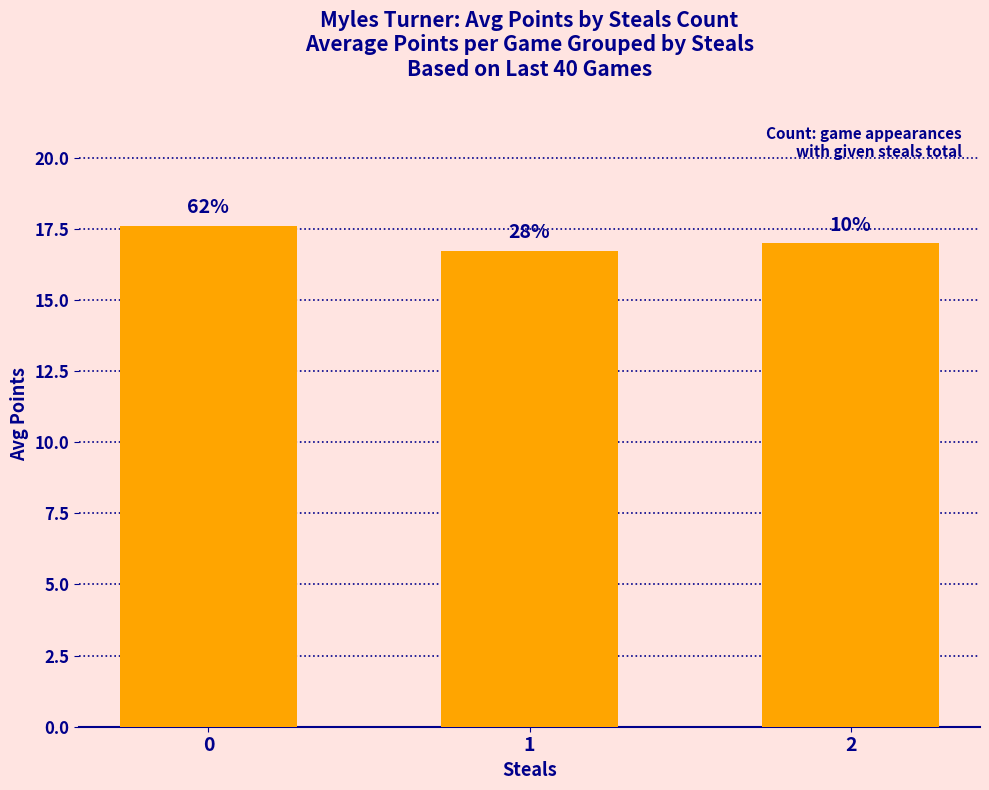

What is the smallest value displayed?

16.7